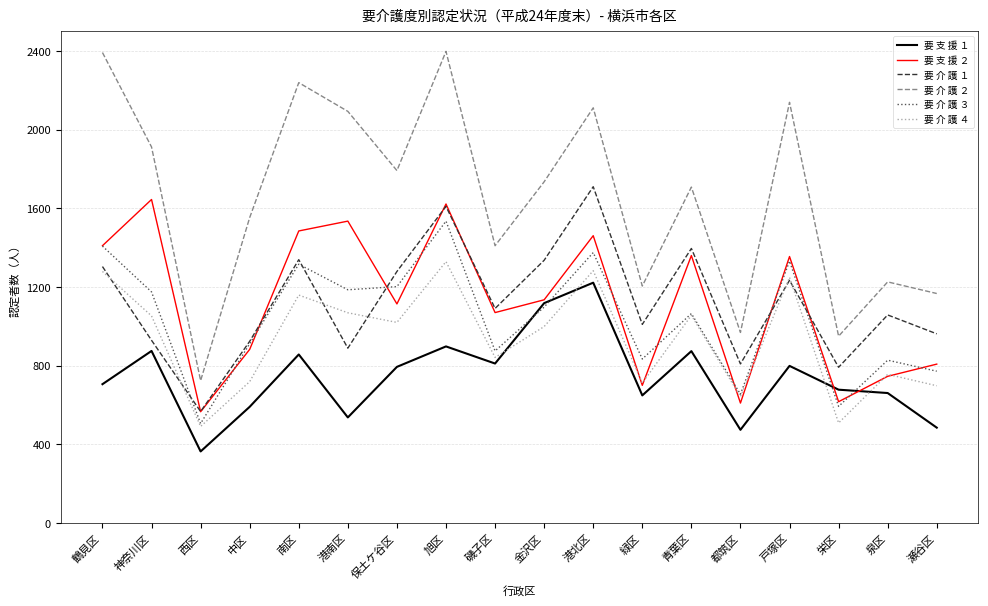

At how many categories does at least one series exceed 593?

18